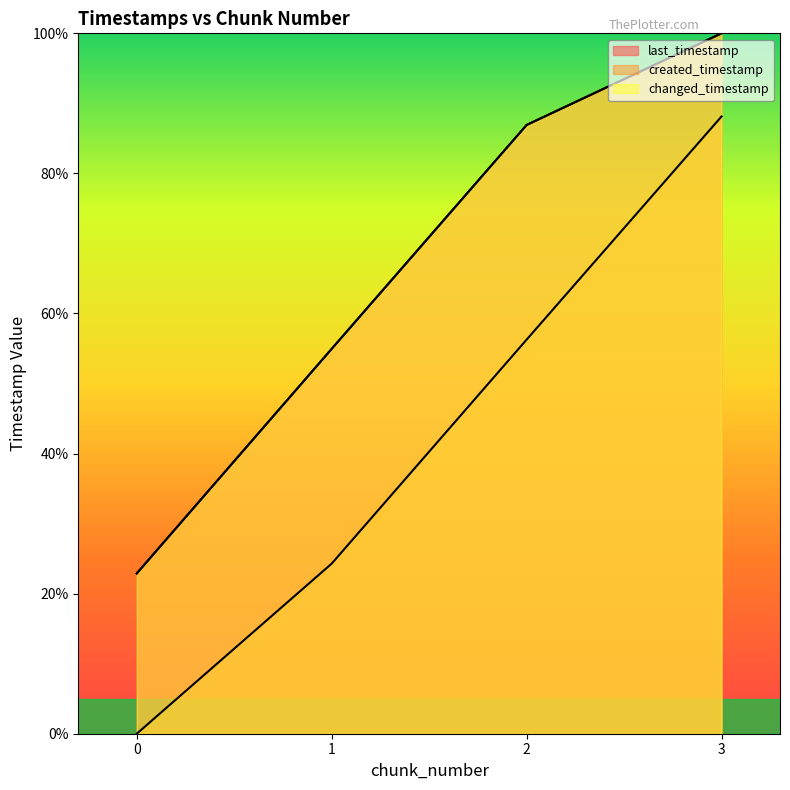

Where does the created_timestamp series first go above 56?

2